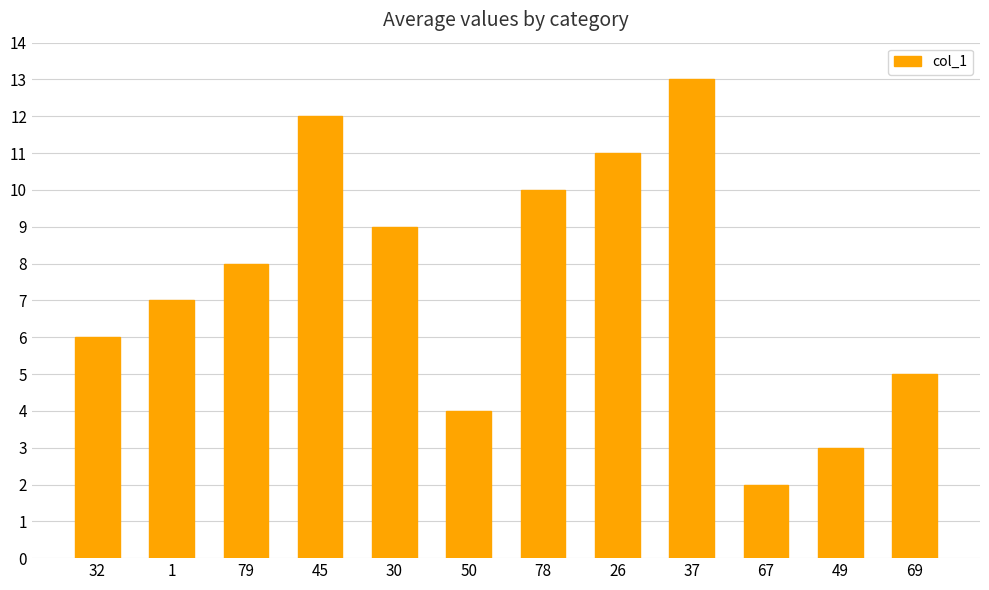

True or false: the data shows 4 at 49.

False